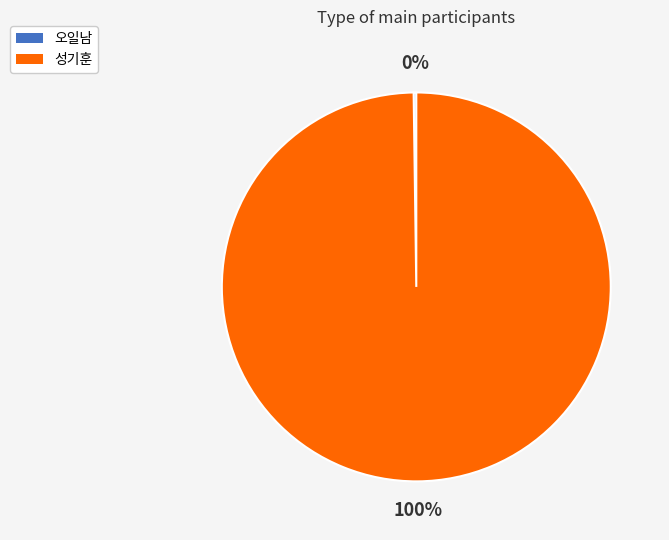

To the nearest percent, what percentage of the pie is 성기훈?

100%